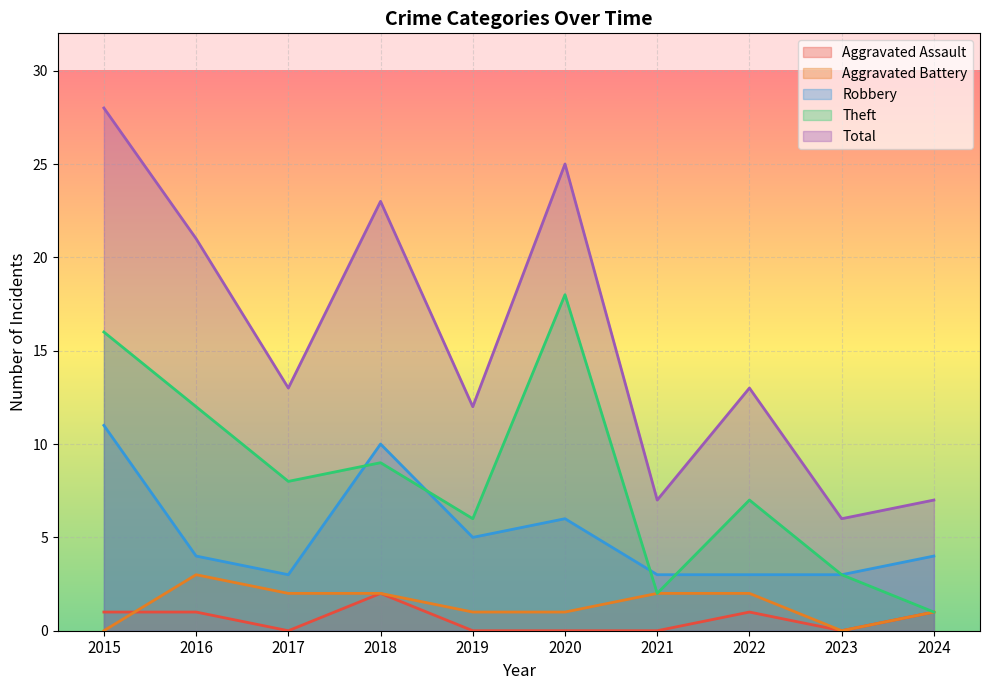

How many distinct data groups are displayed?

5